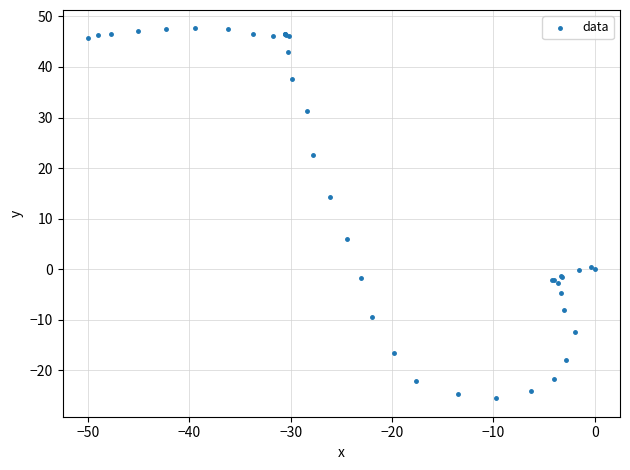

What Y value in the scatter plot is closest to 11?

14.3